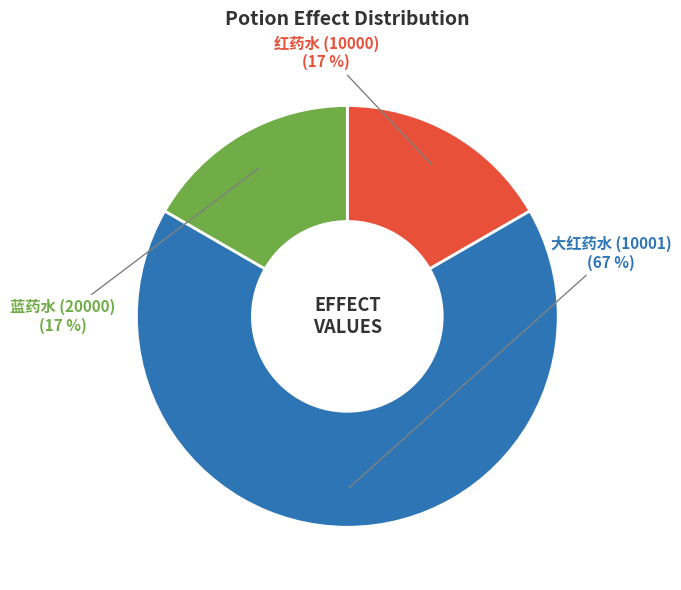

To the nearest percent, what portion does 蓝药水 (20000) represent?

17%